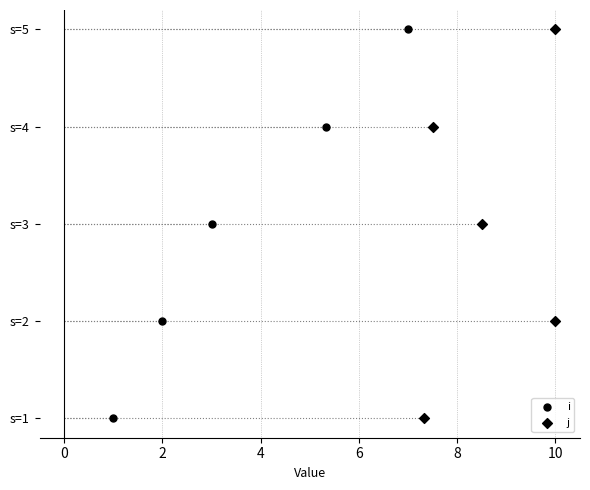

Which series has the largest Y range (max minus min)?

i